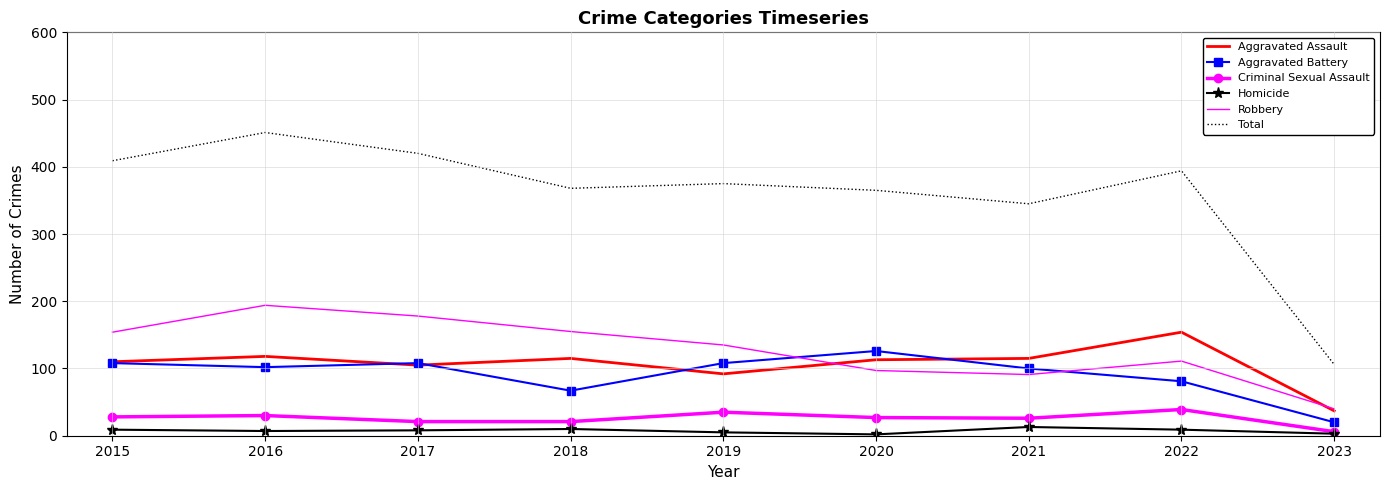

True or false: Homicide and Robbery cross at least once.

False